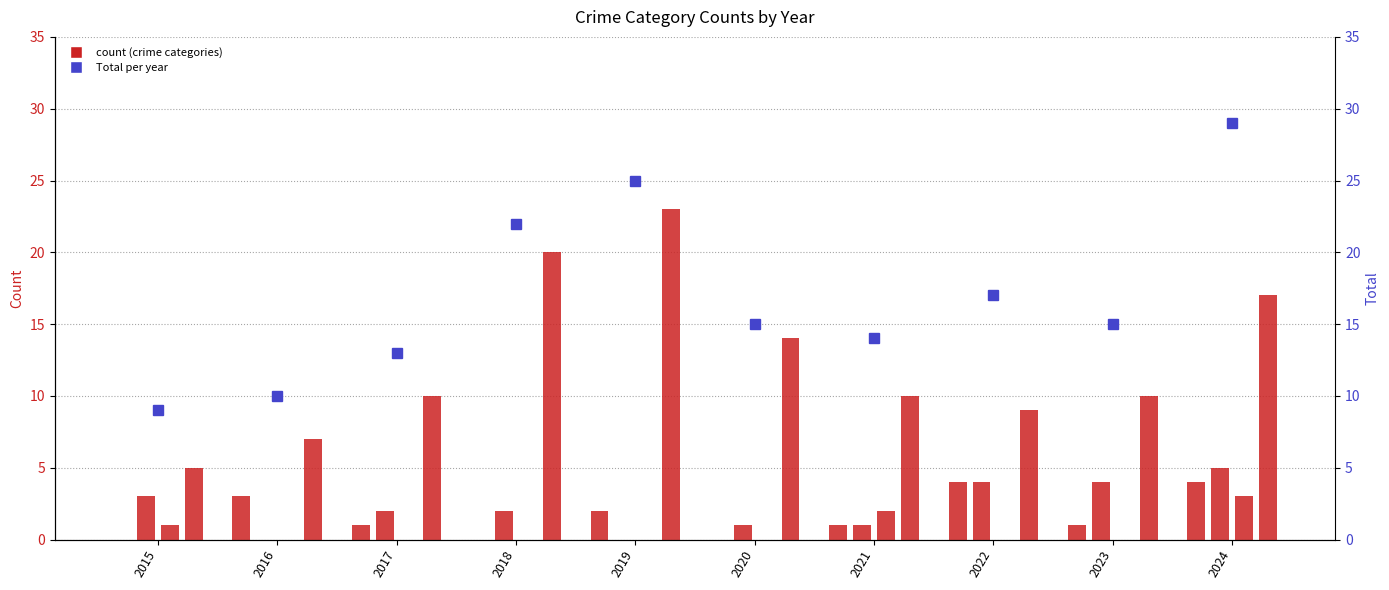

What is the difference between the second highest and minimum values in the Total series?

16